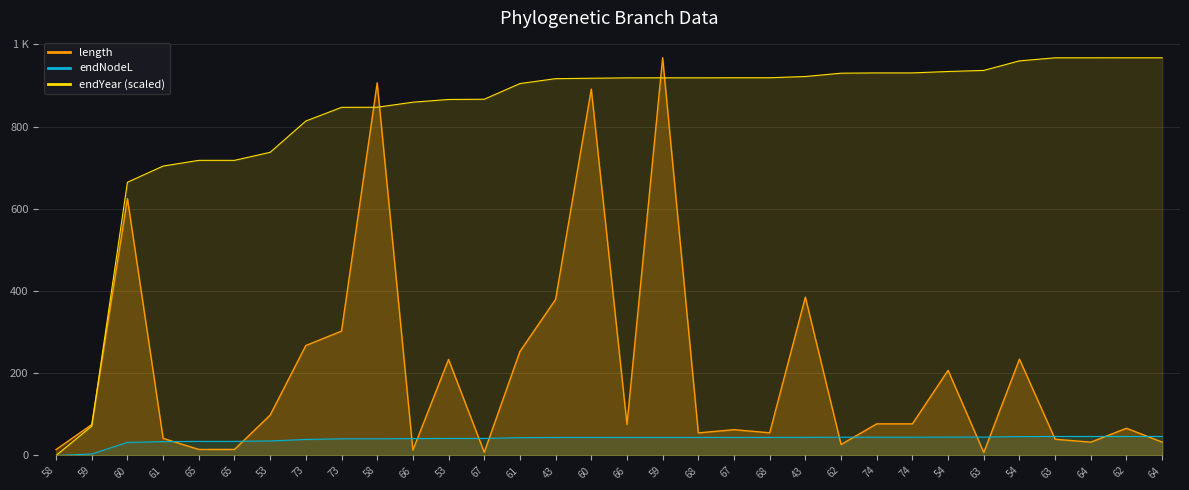

Which label corresponds to the largest value in the chart?

59